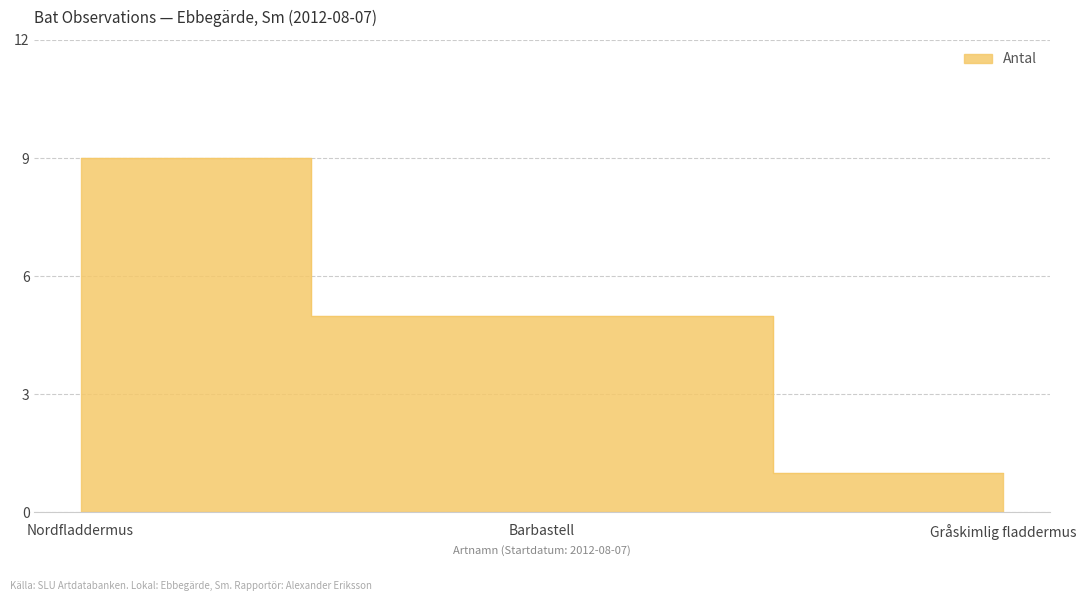

Reading left to right, extract all data points from this chart.

9	5	1